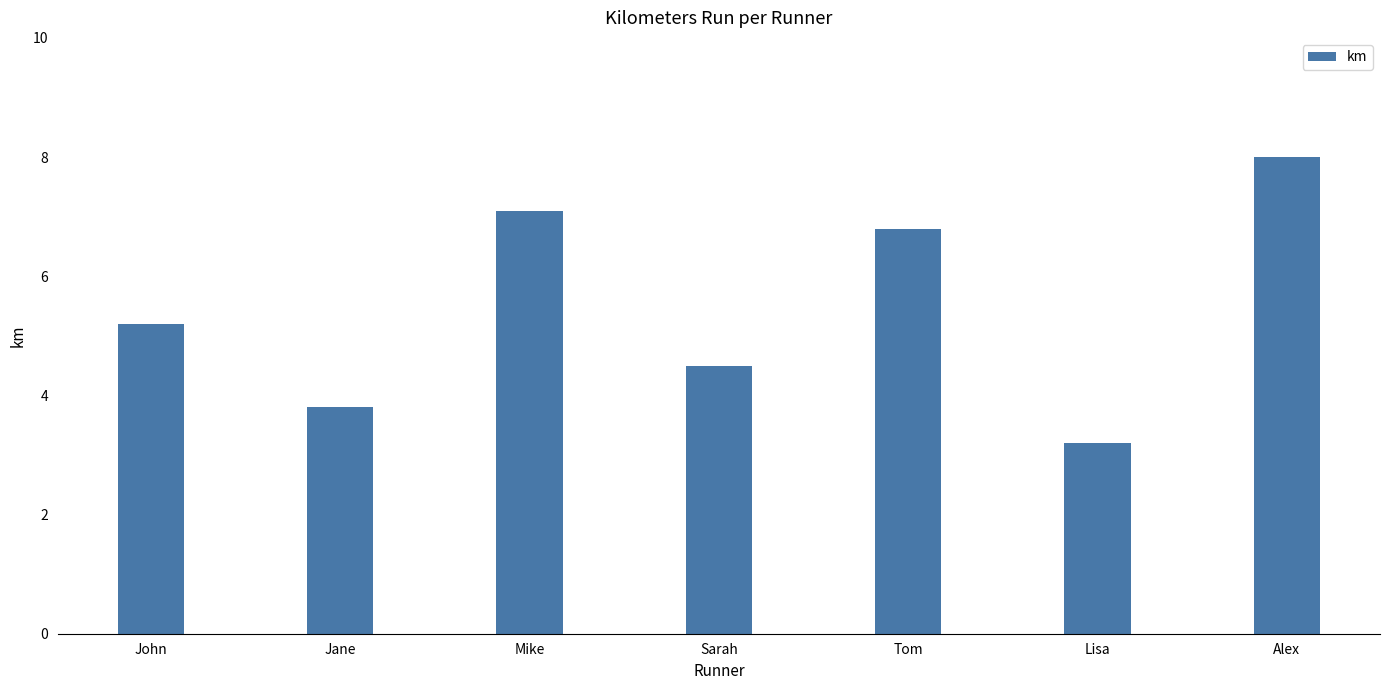

Reading left to right, list all the values displayed in this chart.

5.2	3.8	7.1	4.5	6.8	3.2	8.0